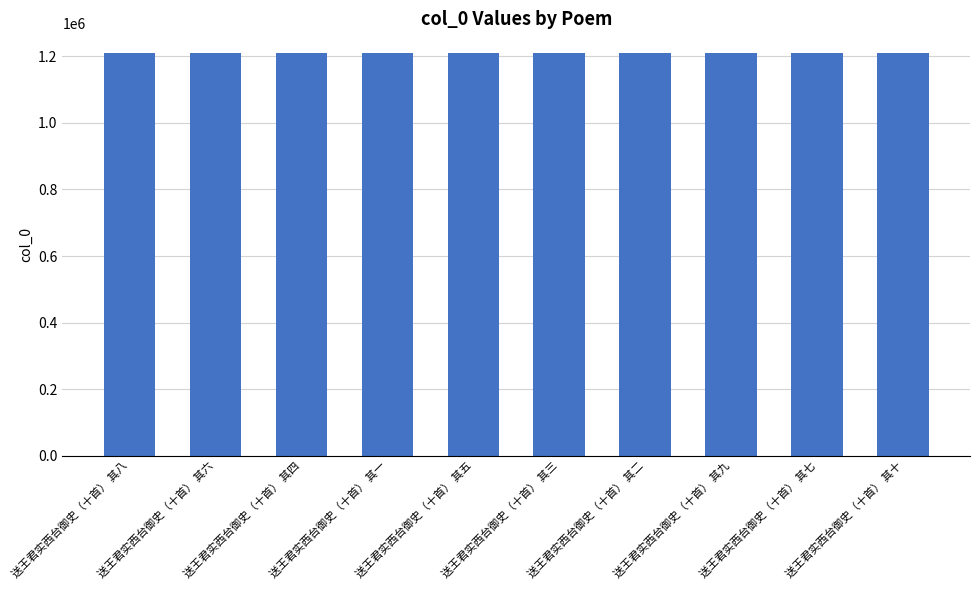

What is the minimum value shown in the chart?

1208854